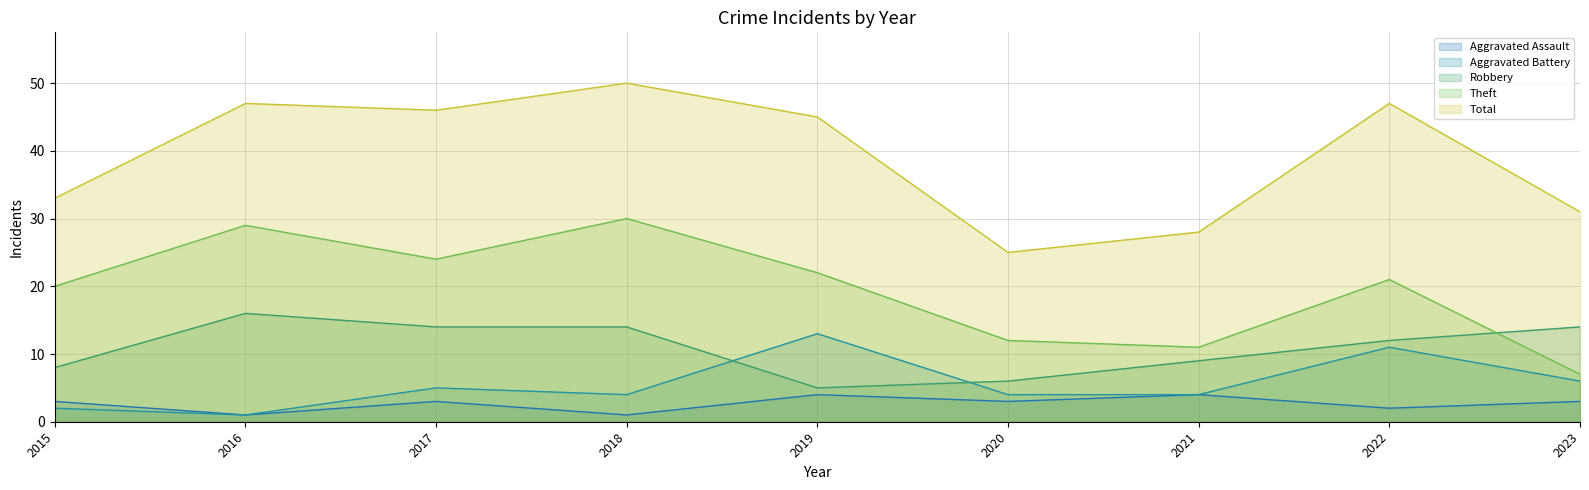

True or false: Aggravated Assault and Aggravated Battery cross at least once.

False